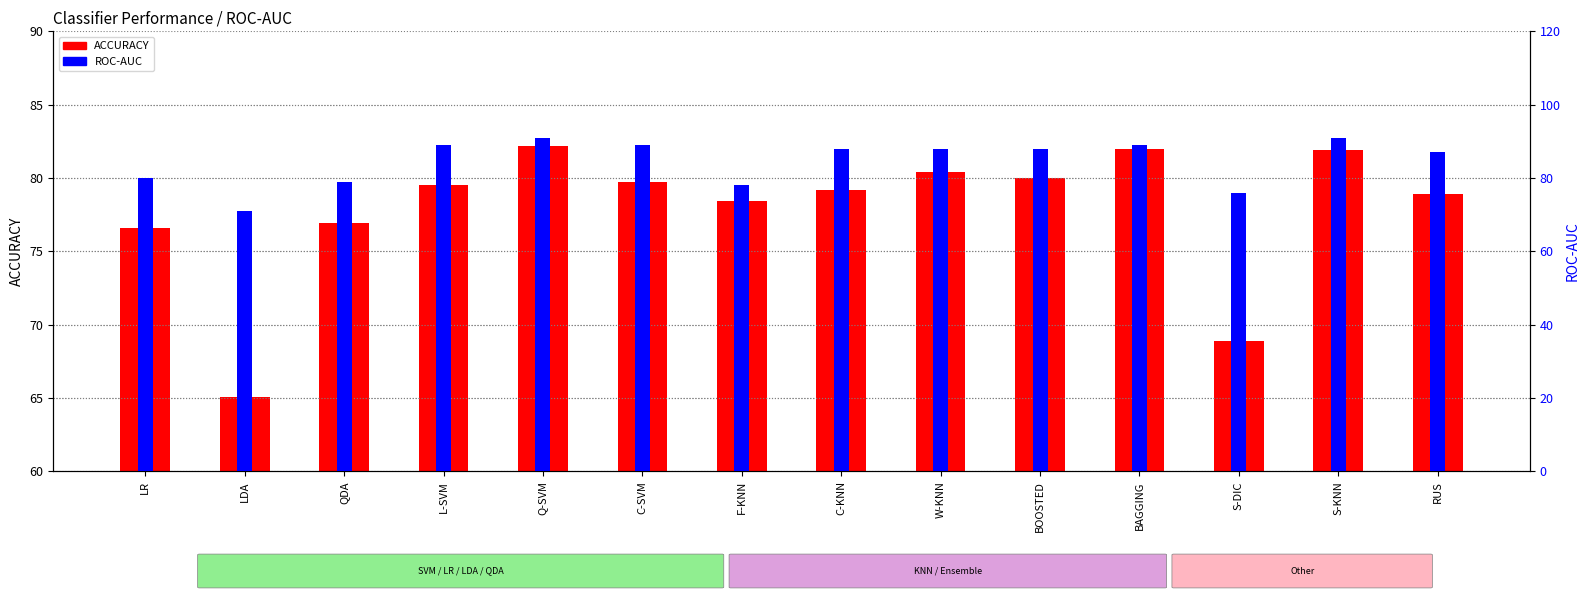

Where is ROC-AUC nearest to the value 81?

LR